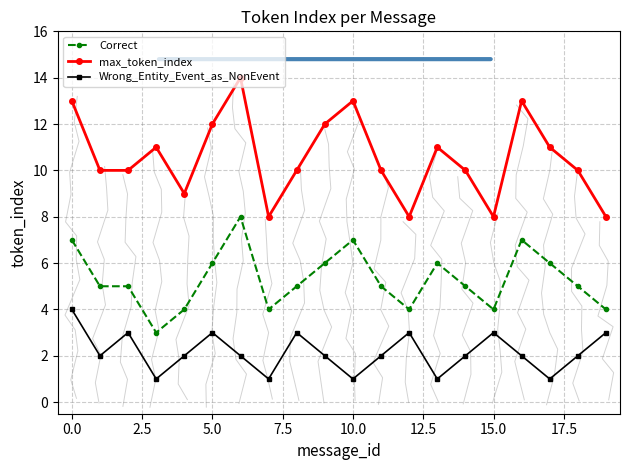

Is it true that Wrong_Entity_Event_as_NonEvent equals 3 at 12?

True